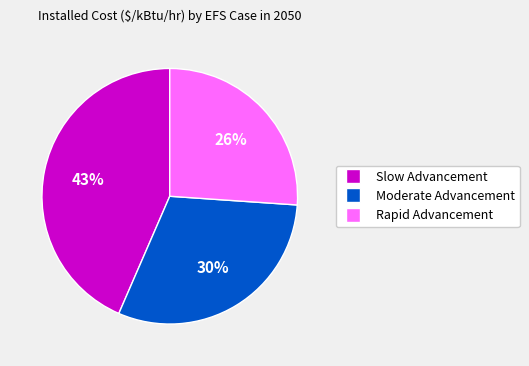

Which category has the smallest portion of the pie?

Rapid Advancement